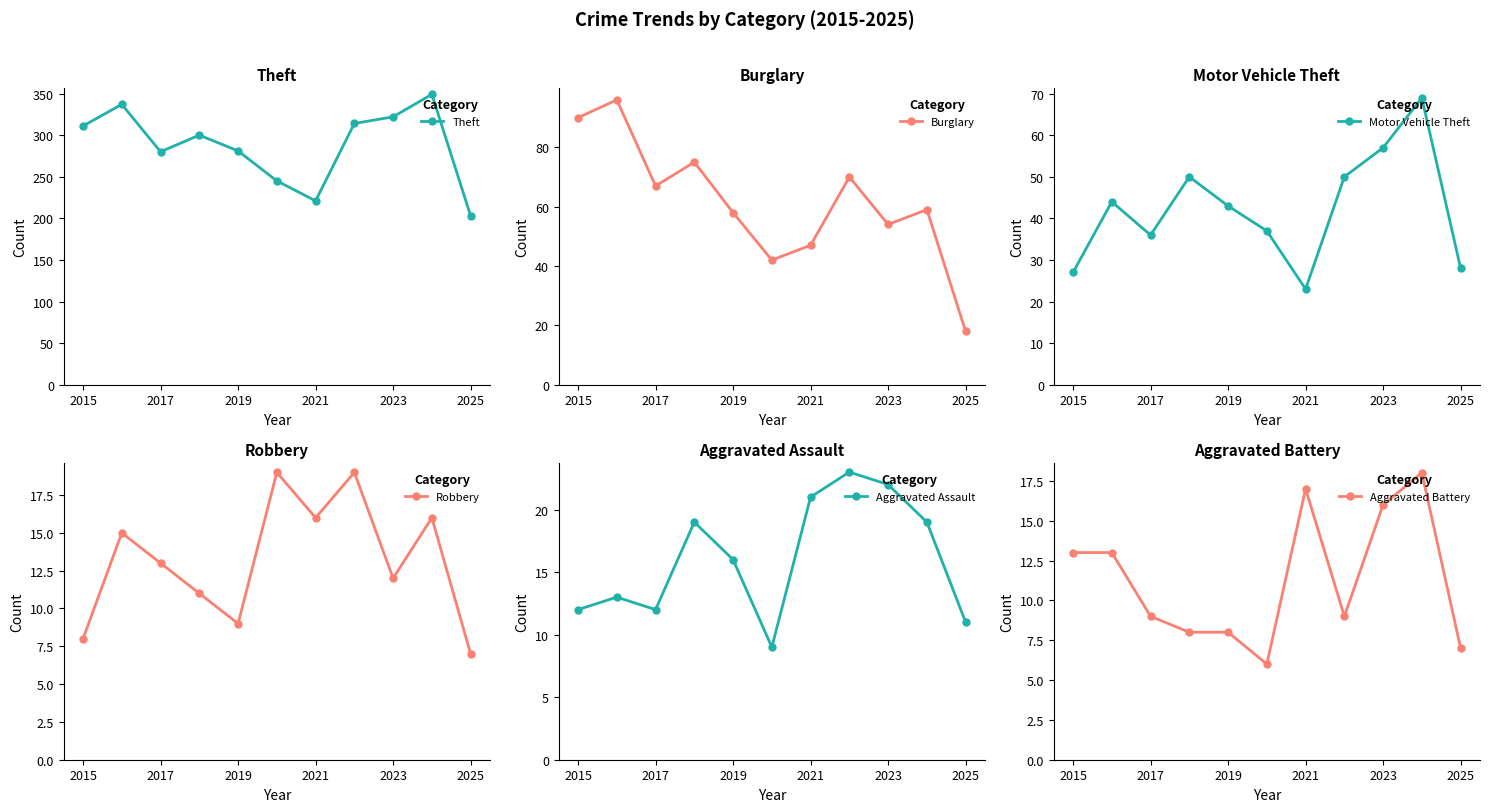

Which series has the largest total across all categories?

Theft